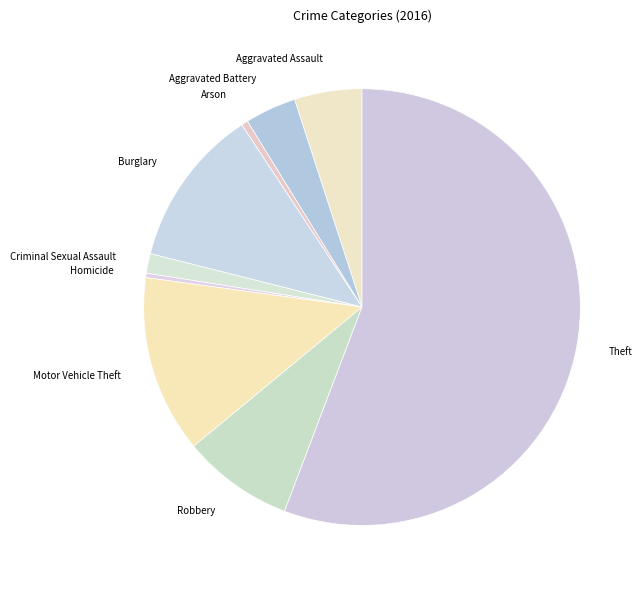

The Homicide slice represents 0% of the pie. True or false?

True